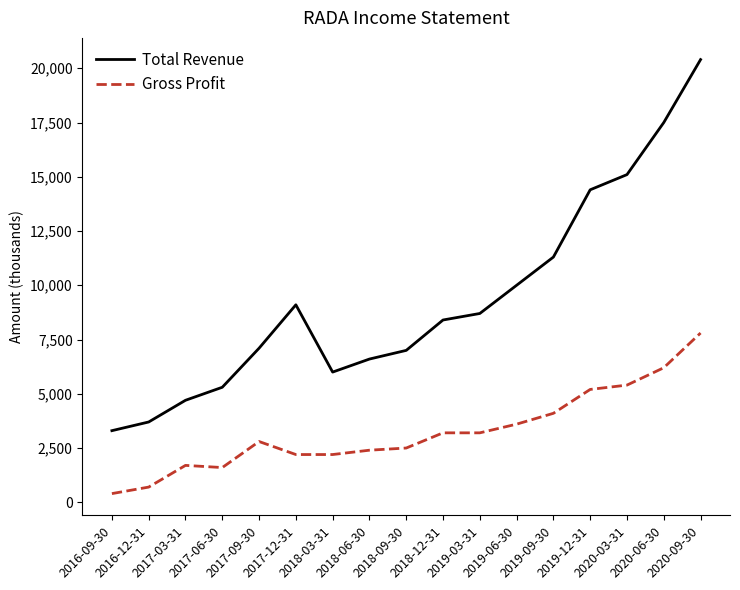

What position from the left is 2017-06-30?

4